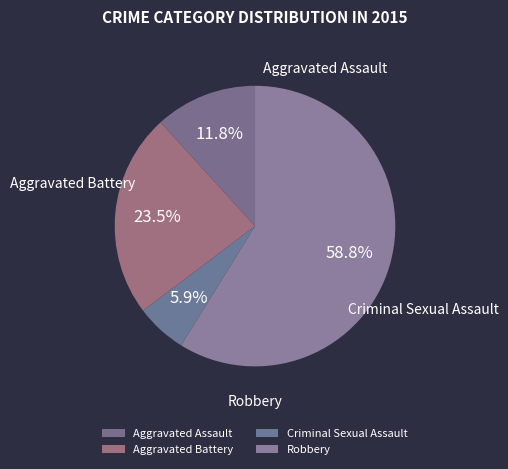

What is the majority slice?

Robbery